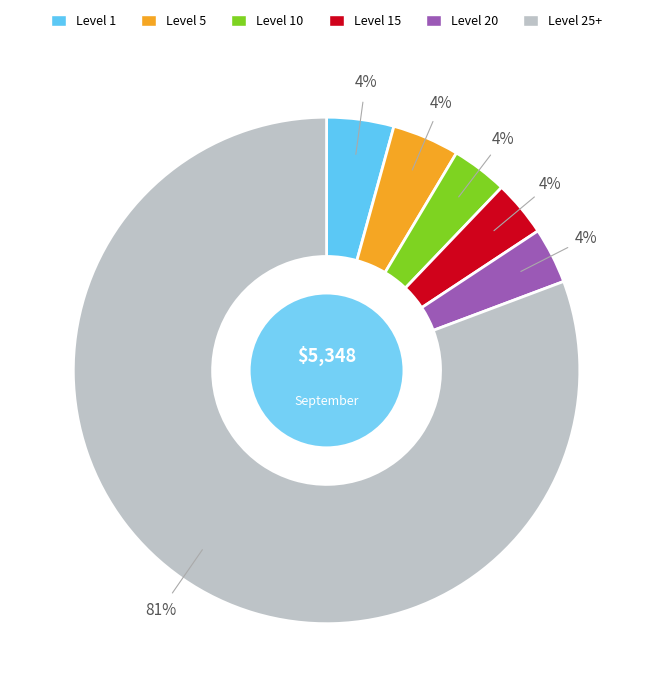

Approximately how many times larger is the value at Level 20 compared to Level 15?

1.0